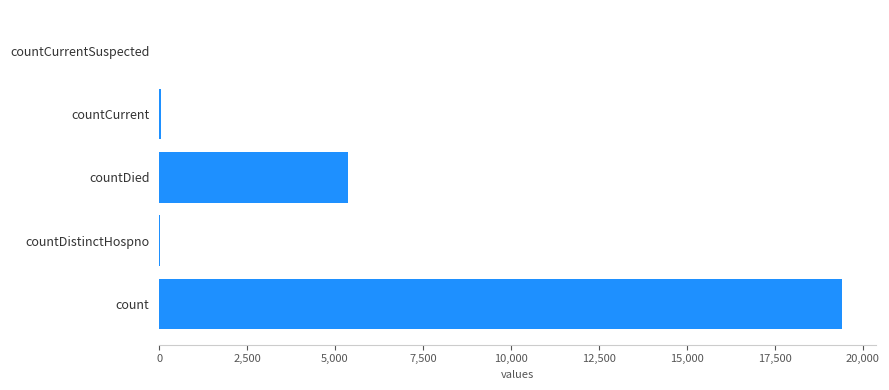

At which label is the value closest to 9710?

countDied